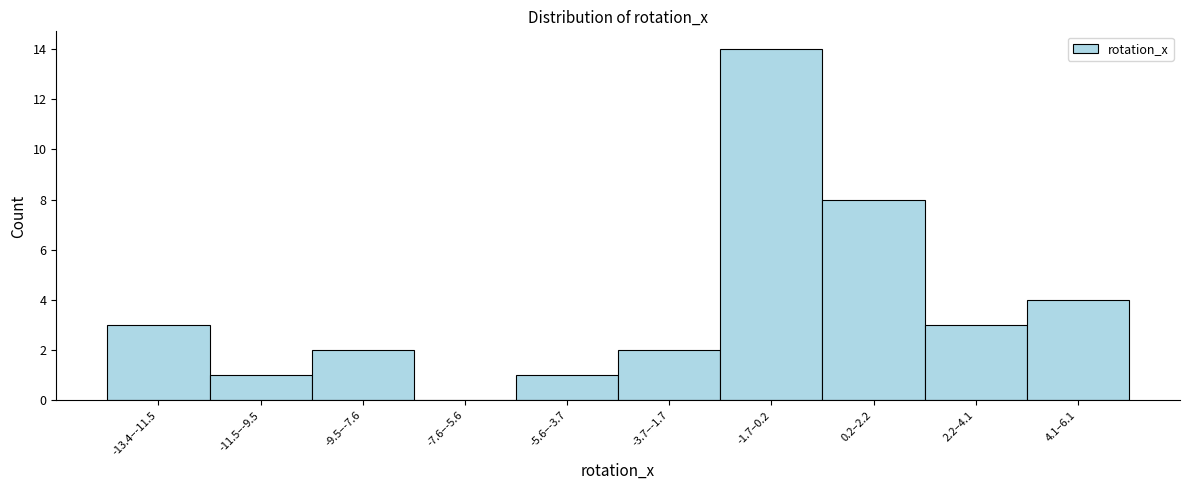

Reading right to left, transcribe all the data shown in this chart.

4.1–6.1=4	2.2–4.1=3	0.2–2.2=8	-1.7–0.2=14	-3.7–-1.7=2	-5.6–-3.7=1	-7.6–-5.6=0	-9.5–-7.6=2	-11.5–-9.5=1	-13.4–-11.5=3